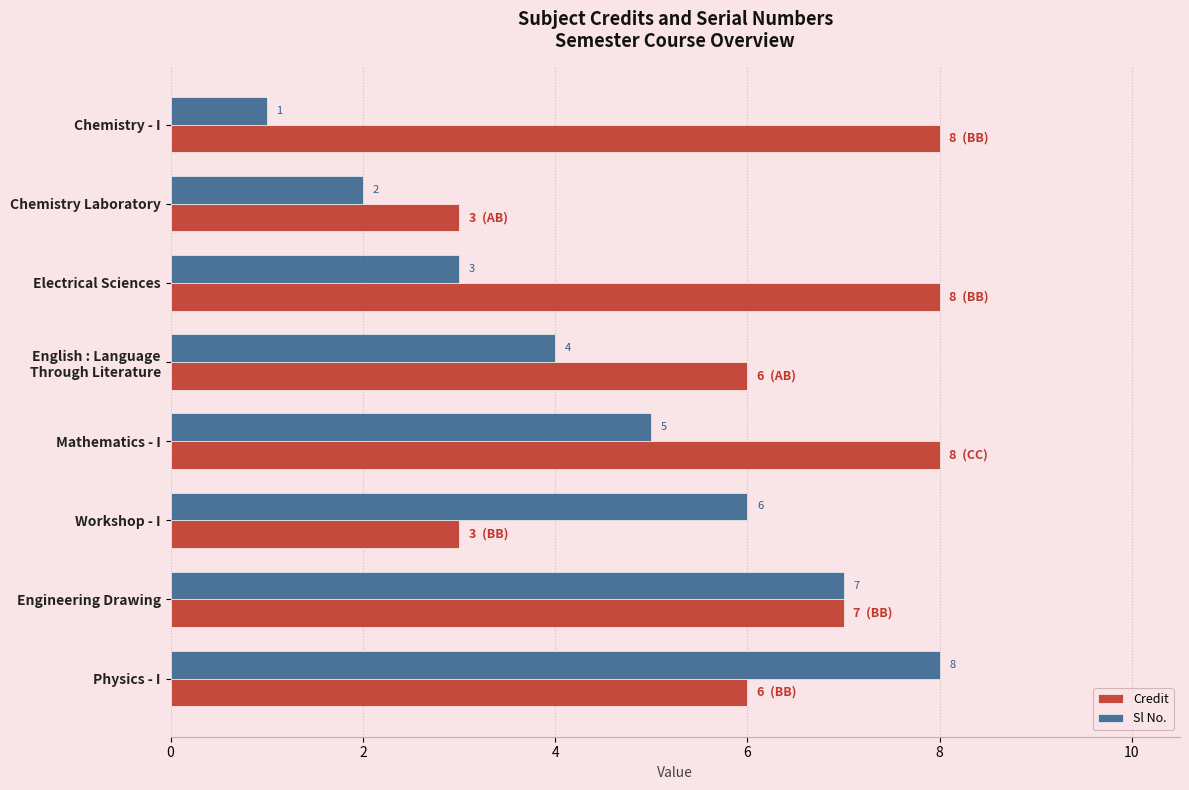

Rank the series by their average value, from highest to lowest.

Credit, Sl No.